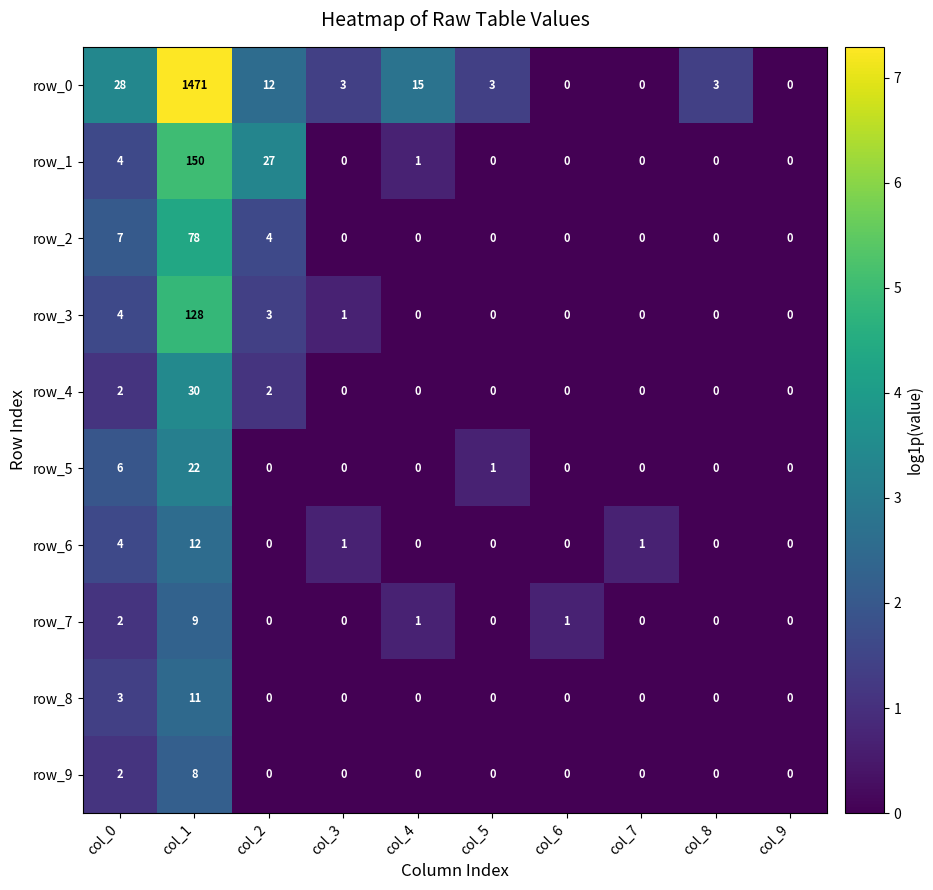

What is the difference between the maximum and minimum values in the row_5 series?

22